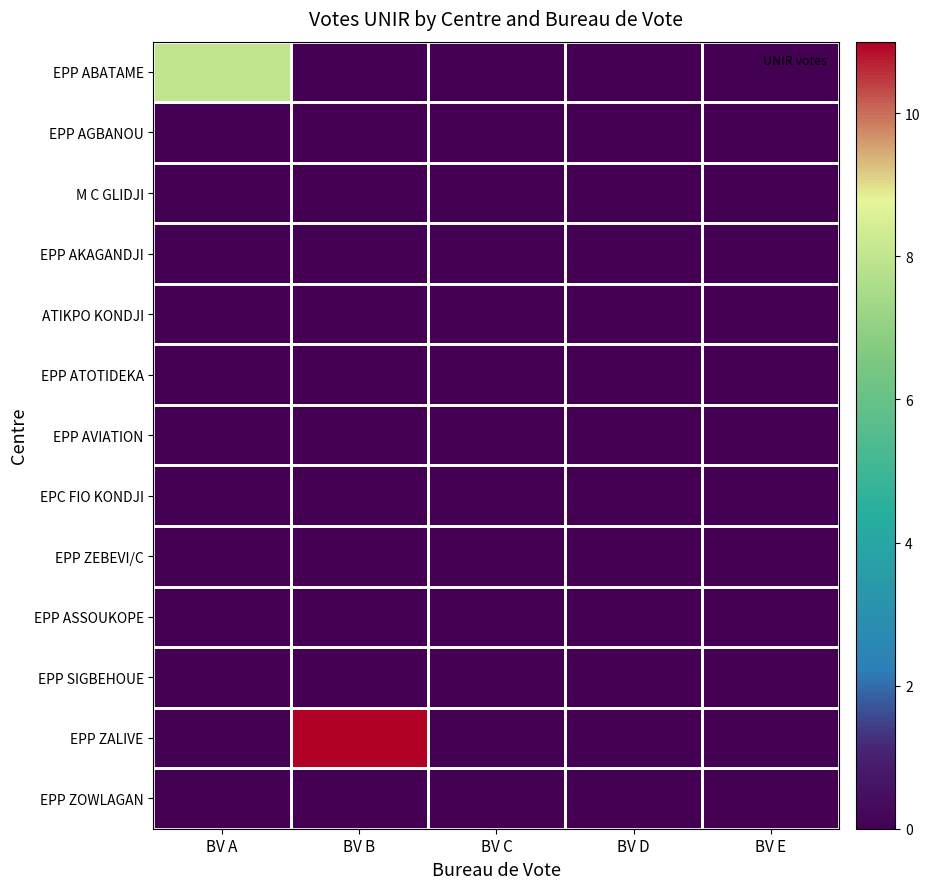

Count the number of data series in this chart.

13